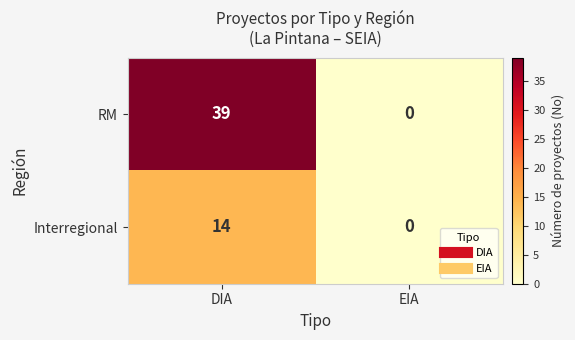

Is it true that RM equals 63 at DIA?

False